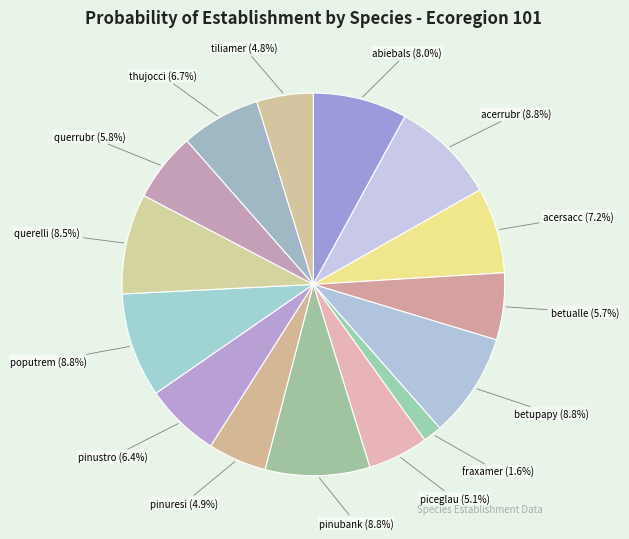

Is it true that acerrubr is 15% of the pie?

False